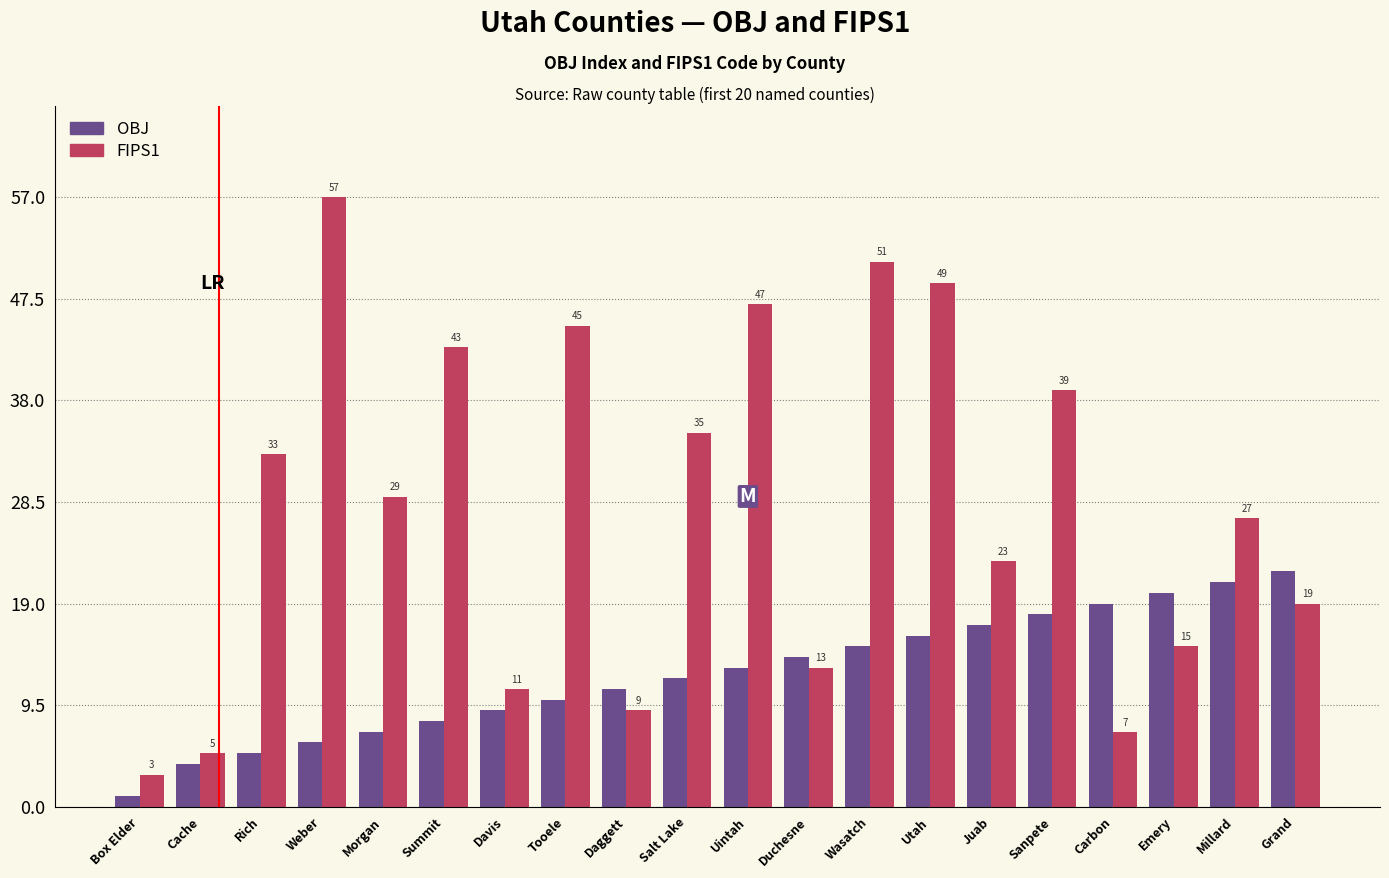

What is the spread (max minus min) of values at Wasatch?

36